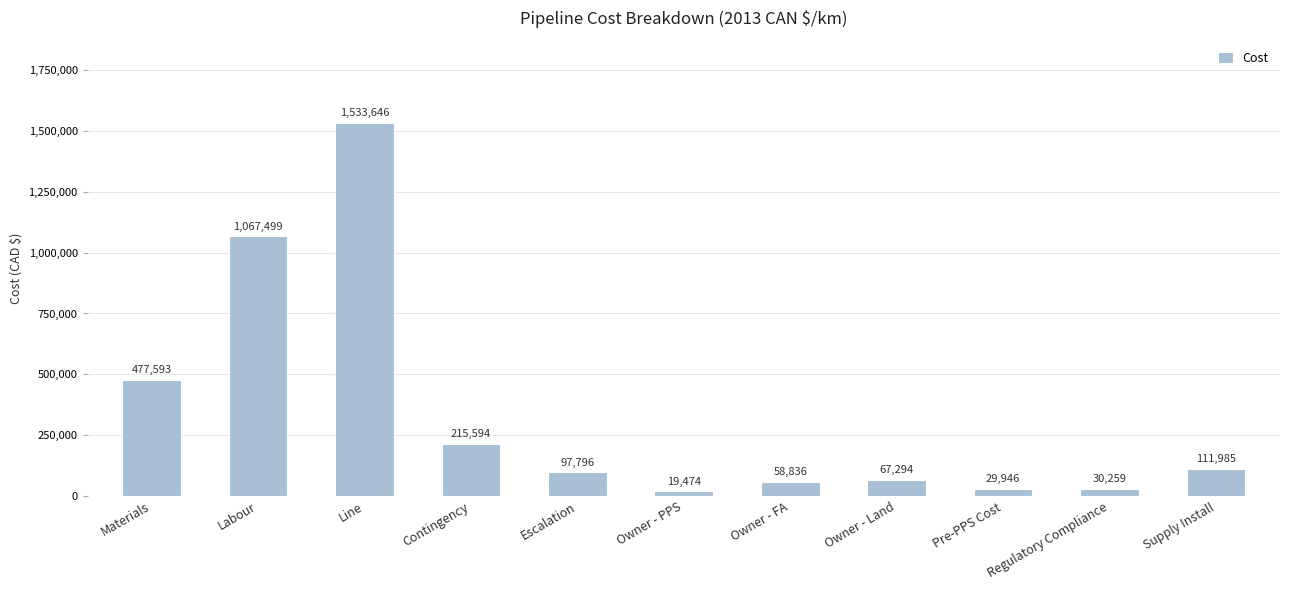

What is the label of the 8th bar from the left?

Owner - Land